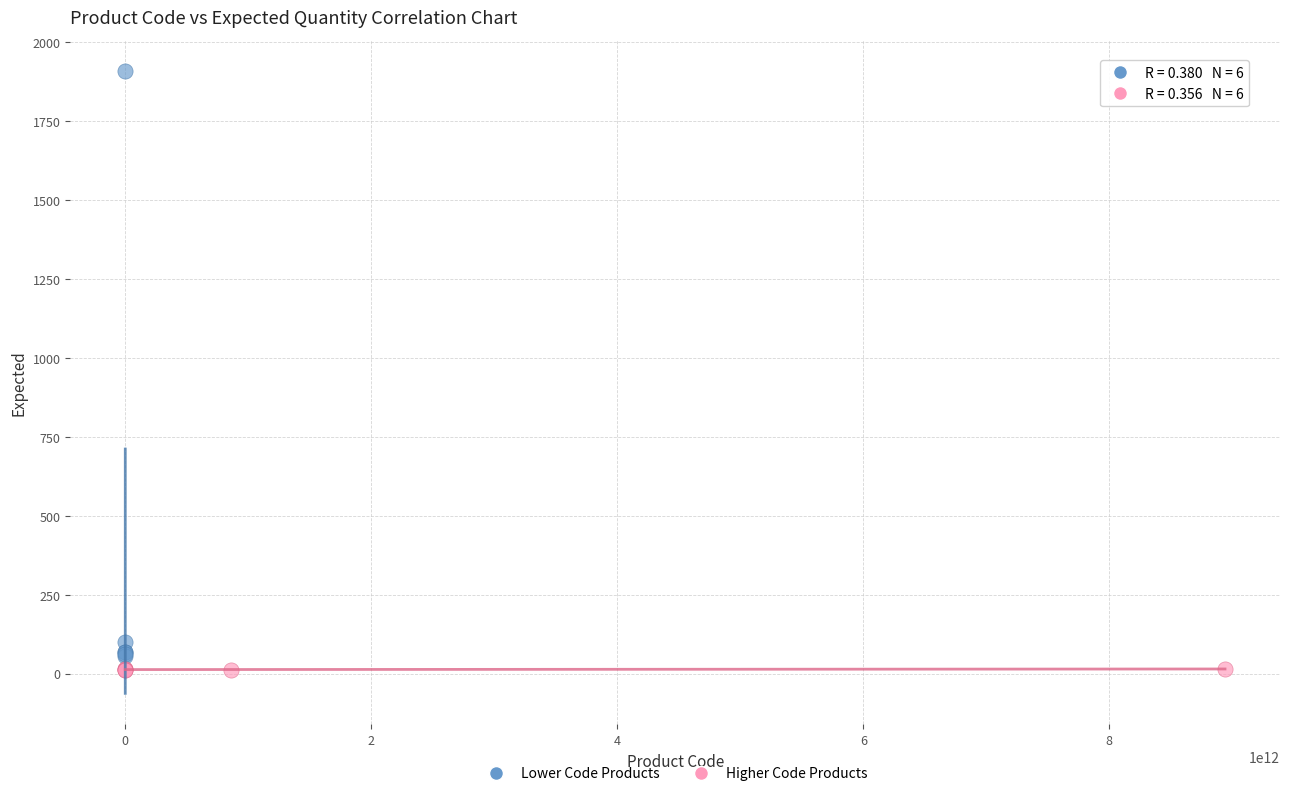

What are all the series names shown in the legend?

Lower Code Products, Higher Code Products